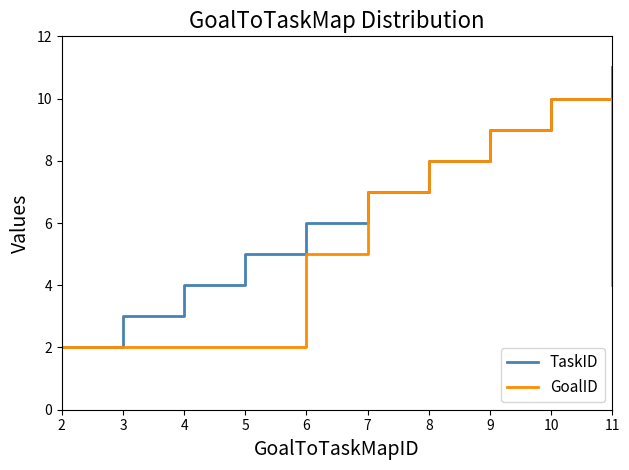

Is it true that TaskID equals 6 at 4?

False